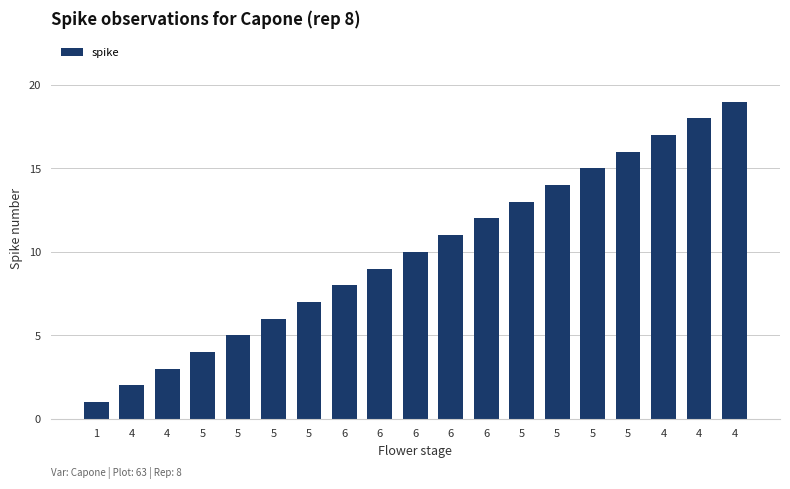

What is the maximum value shown in the chart?

19